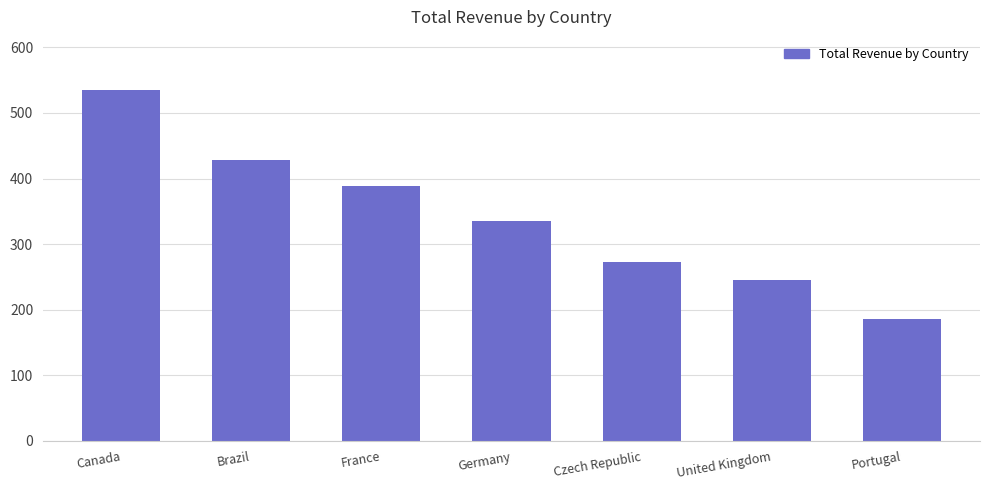

Rank the categories by value from highest to lowest.

Canada, Brazil, France, Germany, Czech Republic, United Kingdom, Portugal